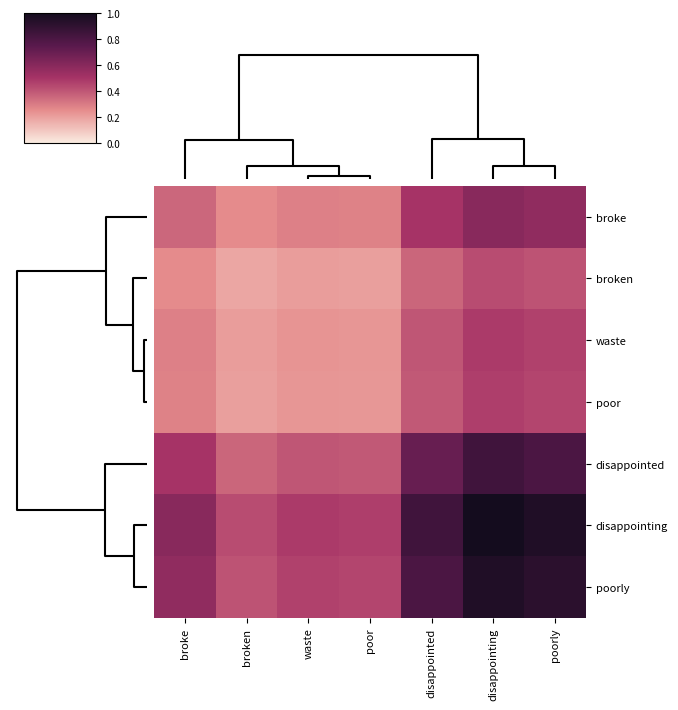

Reading right to left, list all the values displayed in this chart.

broke: poorly=0.6	disappointing=0.6	disappointed=0.5	poor=0.3	waste=0.3	broken=0.3	broke=0.4
broken: poorly=0.4	disappointing=0.4	disappointed=0.4	poor=0.2	waste=0.2	broken=0.2	broke=0.3
waste: poorly=0.5	disappointing=0.5	disappointed=0.4	poor=0.2	waste=0.2	broken=0.2	broke=0.3
poor: poorly=0.4	disappointing=0.5	disappointed=0.4	poor=0.2	waste=0.2	broken=0.2	broke=0.3
disappointed: poorly=0.8	disappointing=0.8	disappointed=0.7	poor=0.4	waste=0.4	broken=0.4	broke=0.5
disappointing: poorly=1.0	disappointing=1.0	disappointed=0.8	poor=0.5	waste=0.5	broken=0.4	broke=0.6
poorly: poorly=0.9	disappointing=1.0	disappointed=0.8	poor=0.4	waste=0.5	broken=0.4	broke=0.6